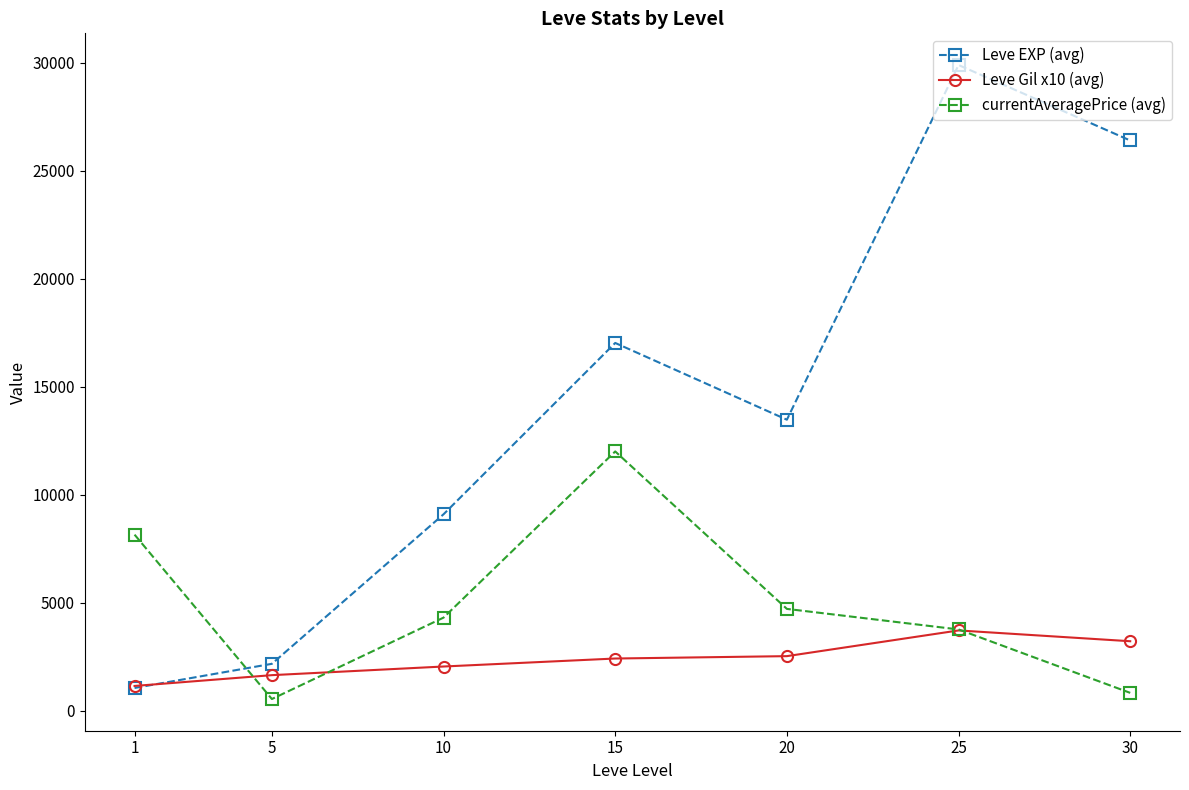

How many categories are shown in the chart?

7